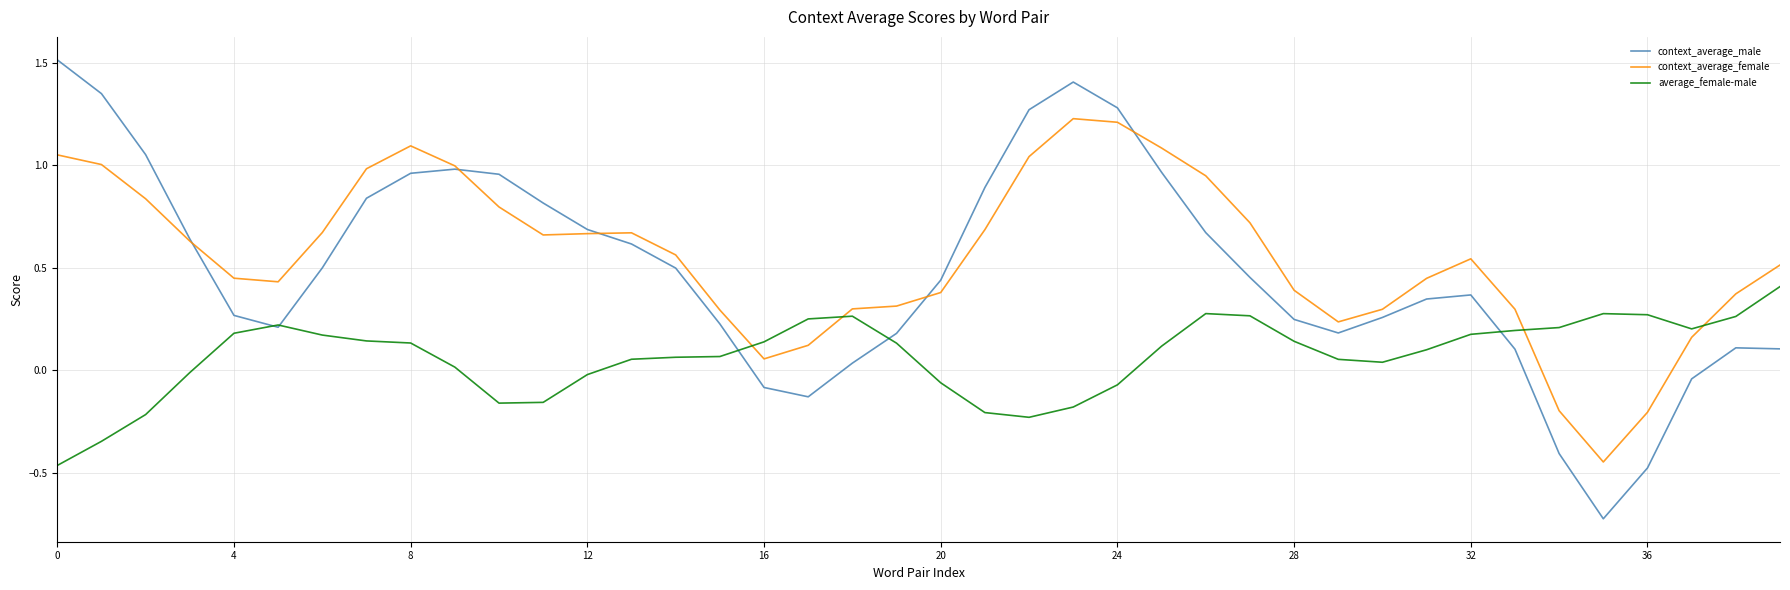

Which series has the widest spread of values?

context_average_male